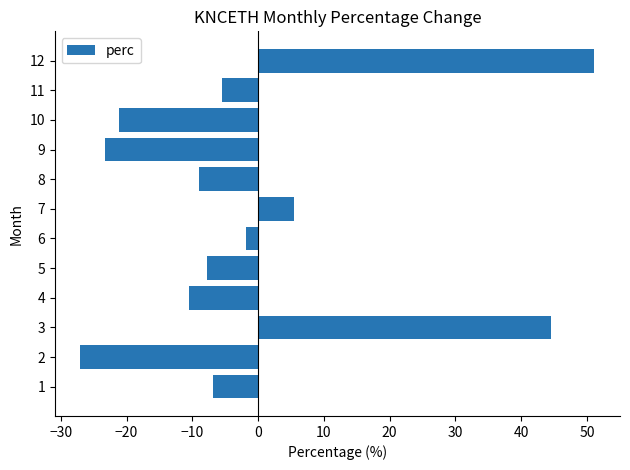

What is the average value?

-1.0